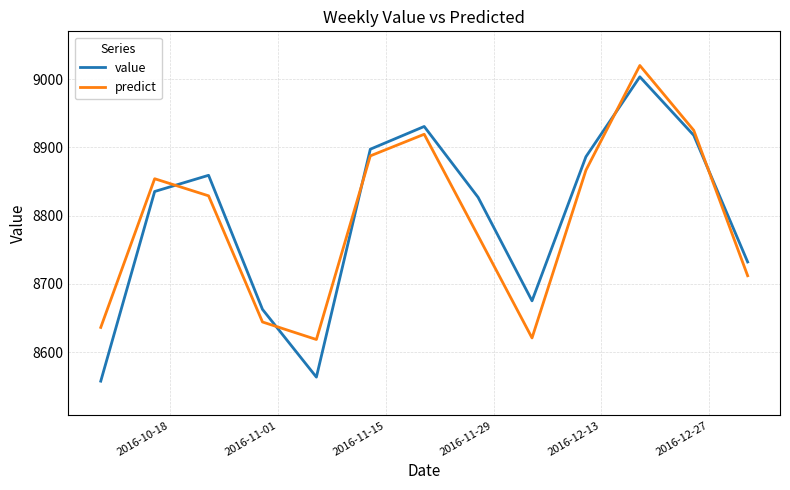

What is the difference between the maximum and minimum values in the predict series?

401.2